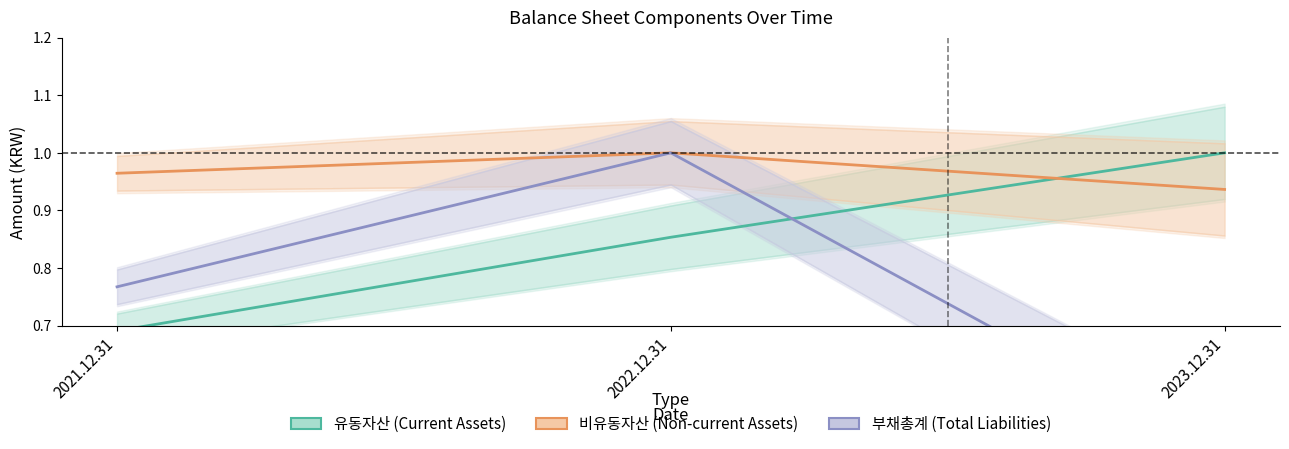

True or false: 유동자산 has a value of 1.0 at 2023.12.31.

True